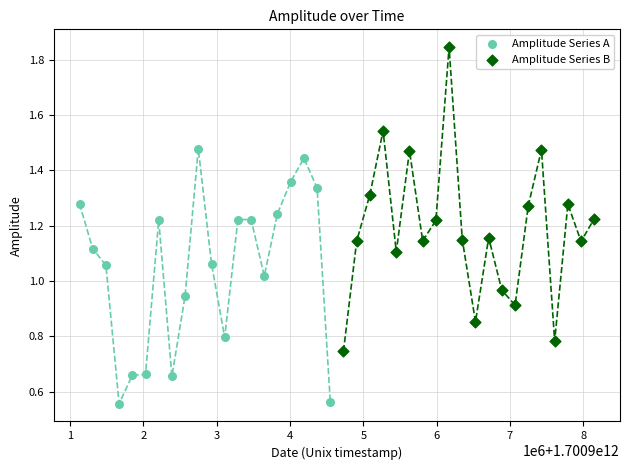

Which series reaches the maximum Y coordinate?

Amplitude Series B